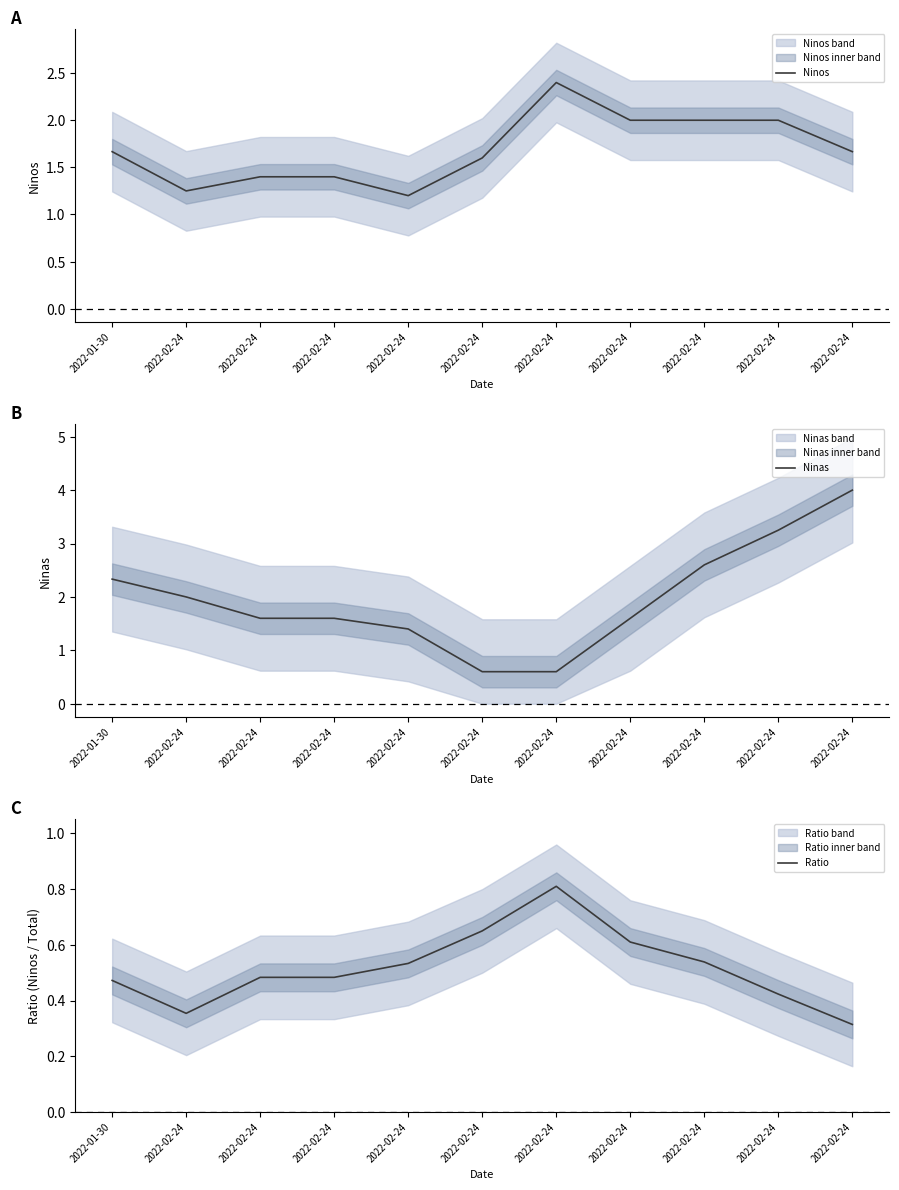

True or false: Ratio and Ninas intersect in this chart.

True